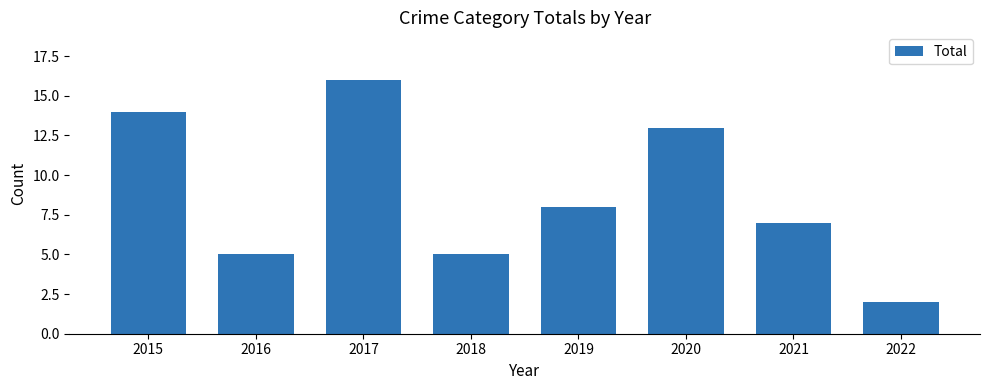

True or false: the data shows 2 at 2022.

True